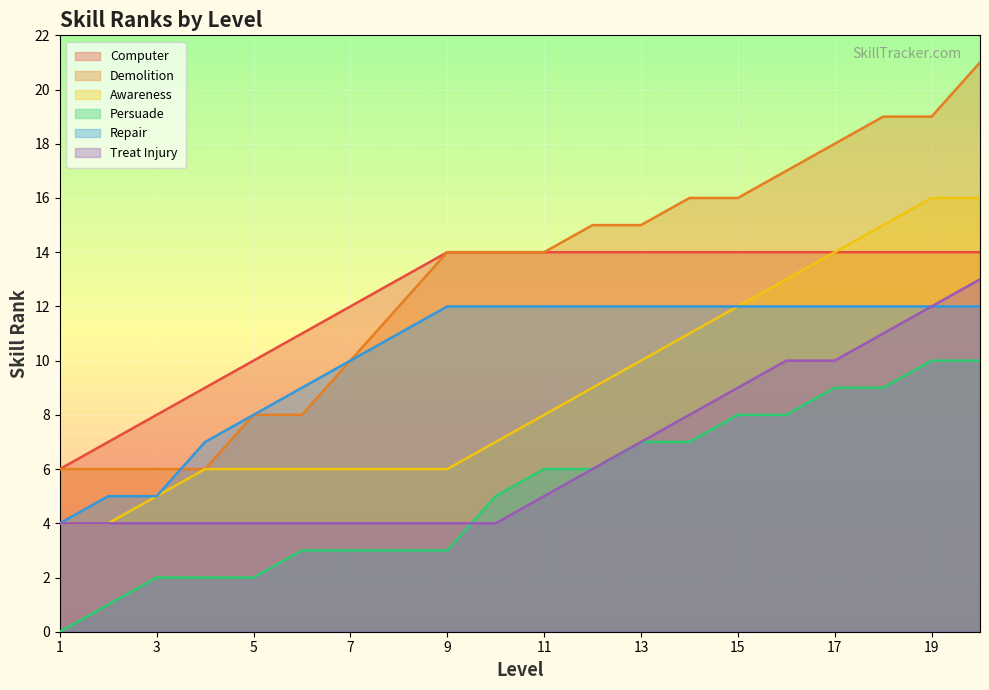

Reading left to right, transcribe all the data shown in this chart.

Computer: 6	7	8	9	10	11	12	13	14	14	14	14	14	14	14	14	14	14	14	14
Demolition: 6	6	6	6	8	8	10	12	14	14	14	15	15	16	16	17	18	19	19	21
Awareness: 4	4	5	6	6	6	6	6	6	7	8	9	10	11	12	13	14	15	16	16
Persuade: 0	1	2	2	2	3	3	3	3	5	6	6	7	7	8	8	9	9	10	10
Repair: 4	5	5	7	8	9	10	11	12	12	12	12	12	12	12	12	12	12	12	12
Treat Injury: 4	4	4	4	4	4	4	4	4	4	5	6	7	8	9	10	10	11	12	13